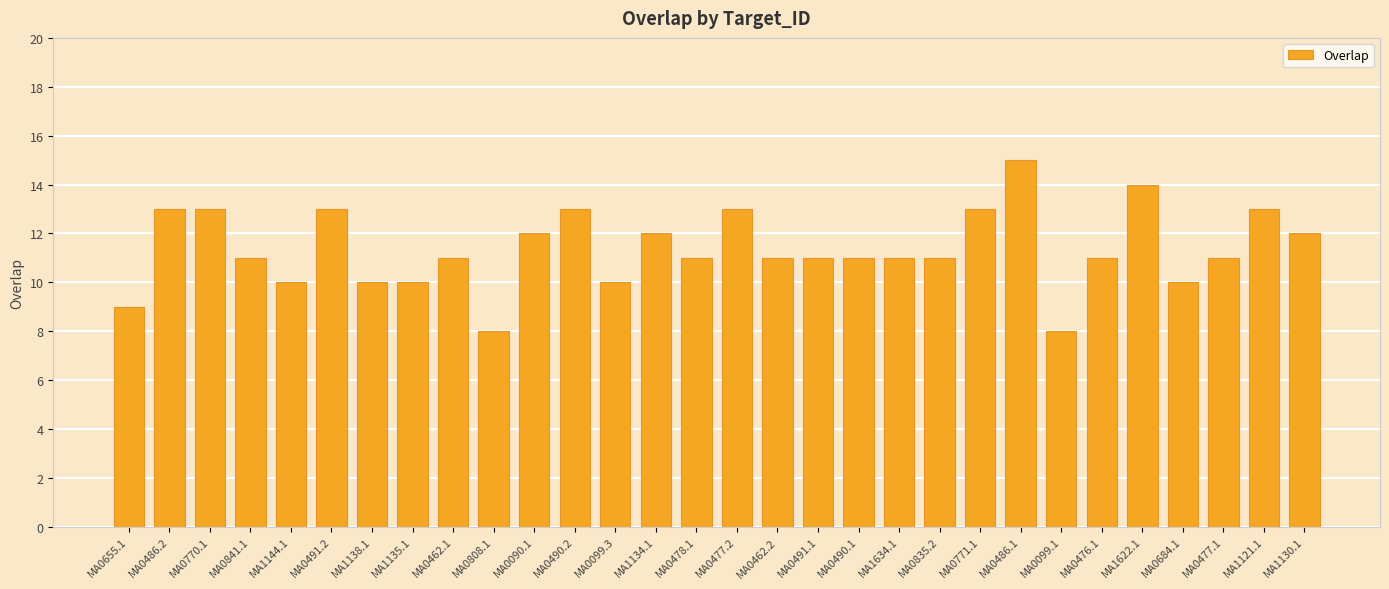

What is the value of the 29th bar from the left?

13